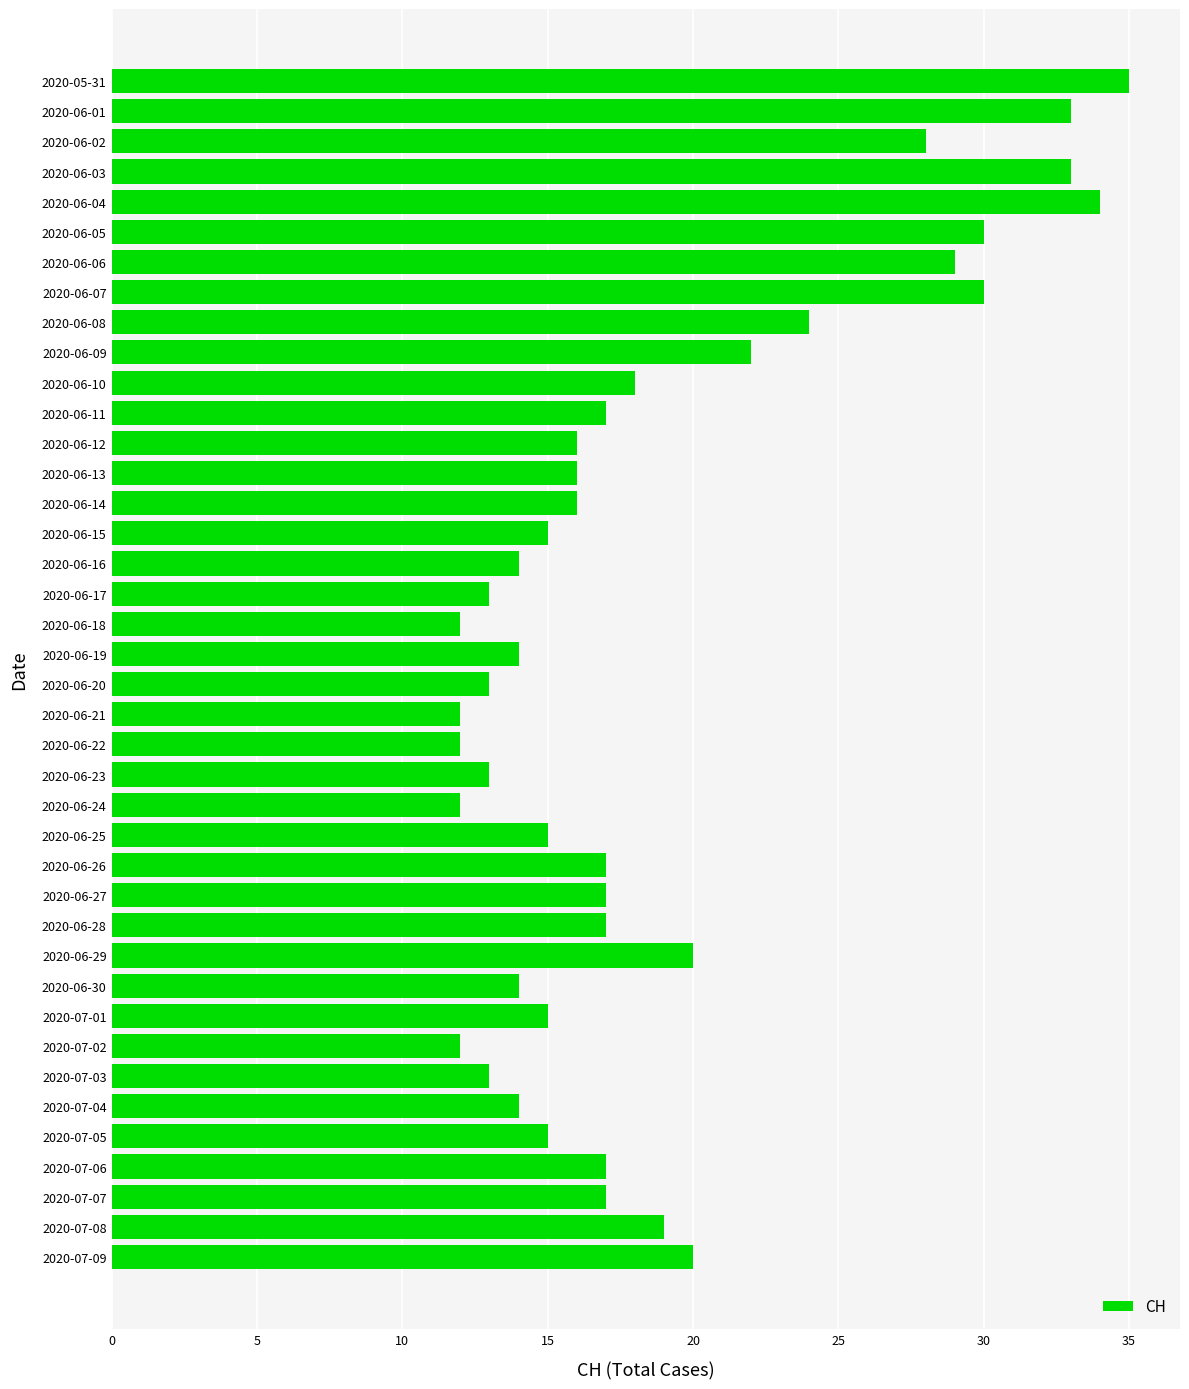

What is the greatest value displayed?

35